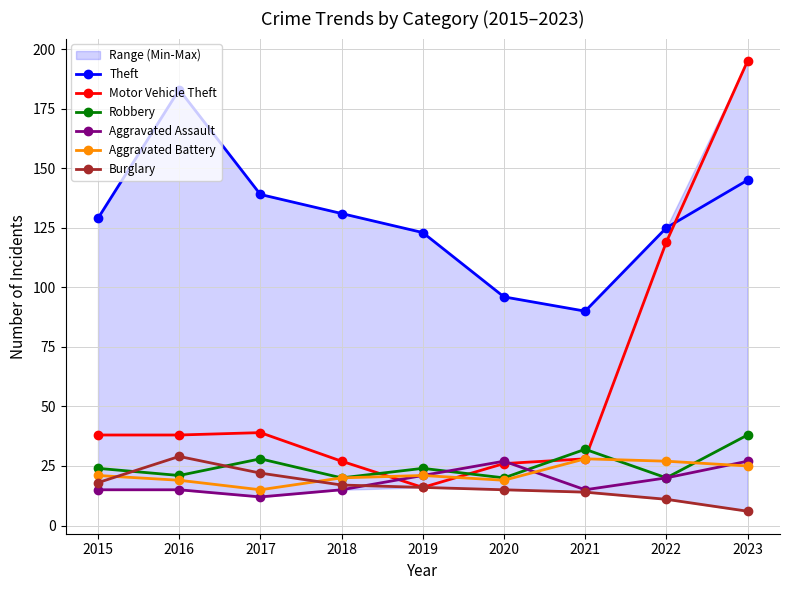

Which category has the highest value in the Robbery series?

2023